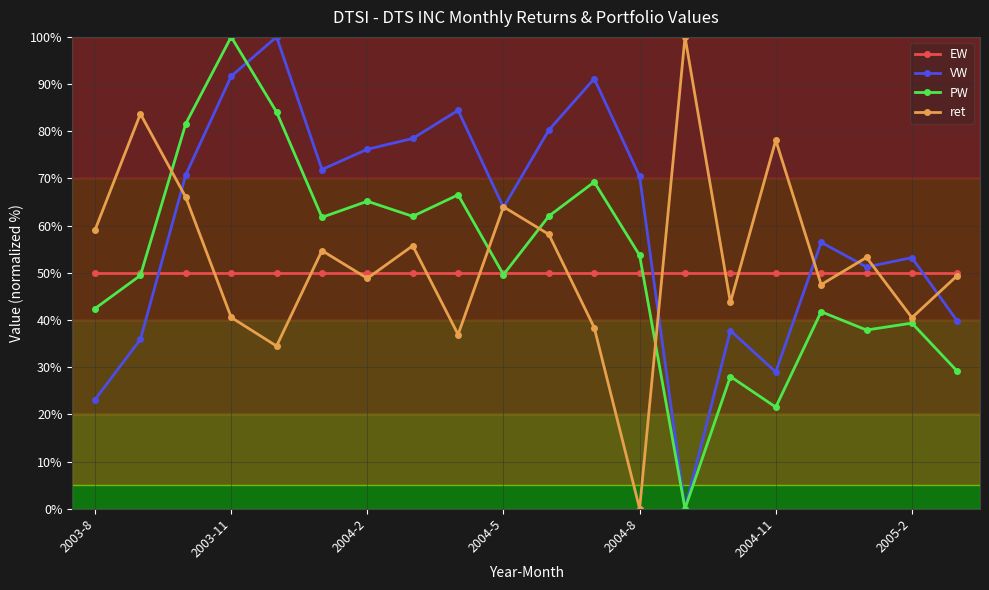

What is the highest value of the ret series?

100.0